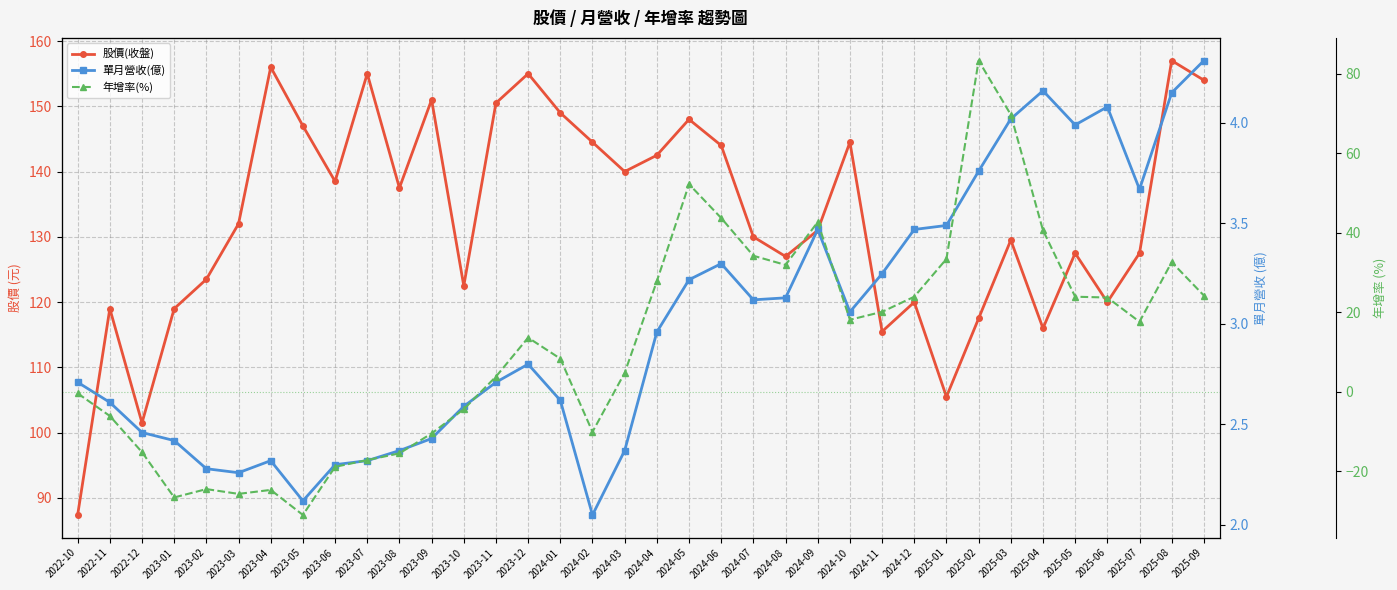

Is the value of 股價(收盤) at 2024-12 greater than the value of 年增率(%) at 2024-12?

Yes